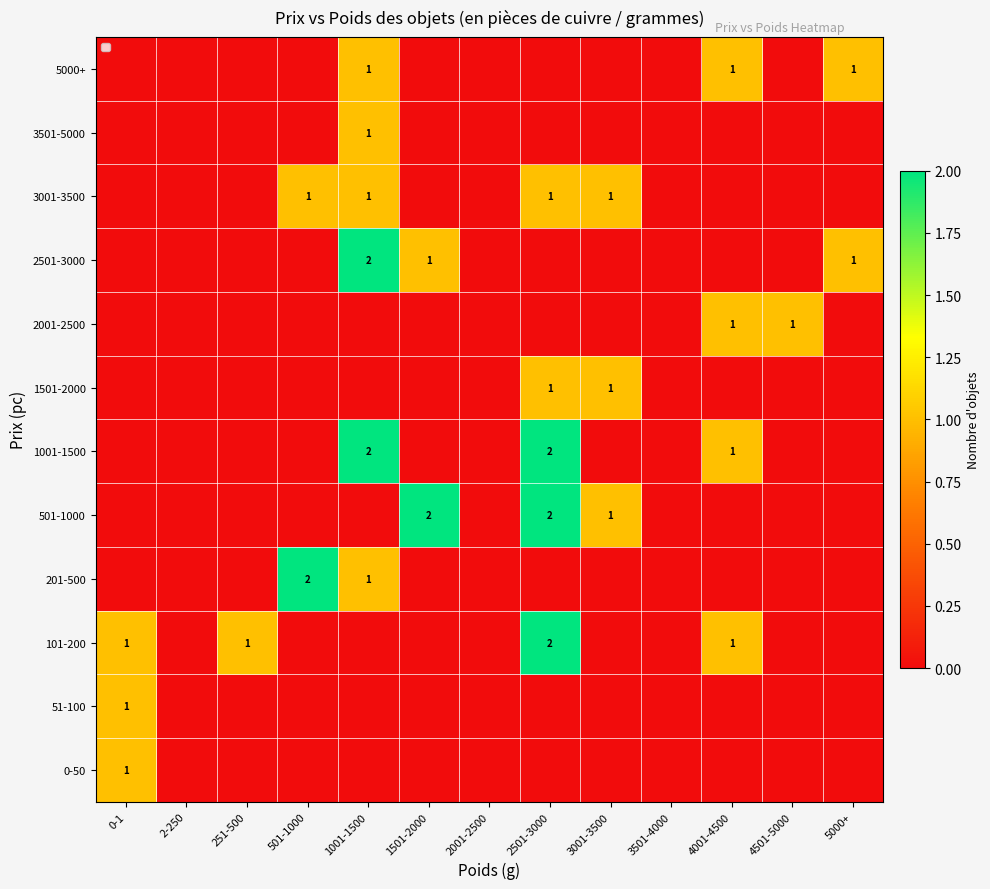

What is the difference between the second highest and second lowest values in the 2501-3000 series?

1